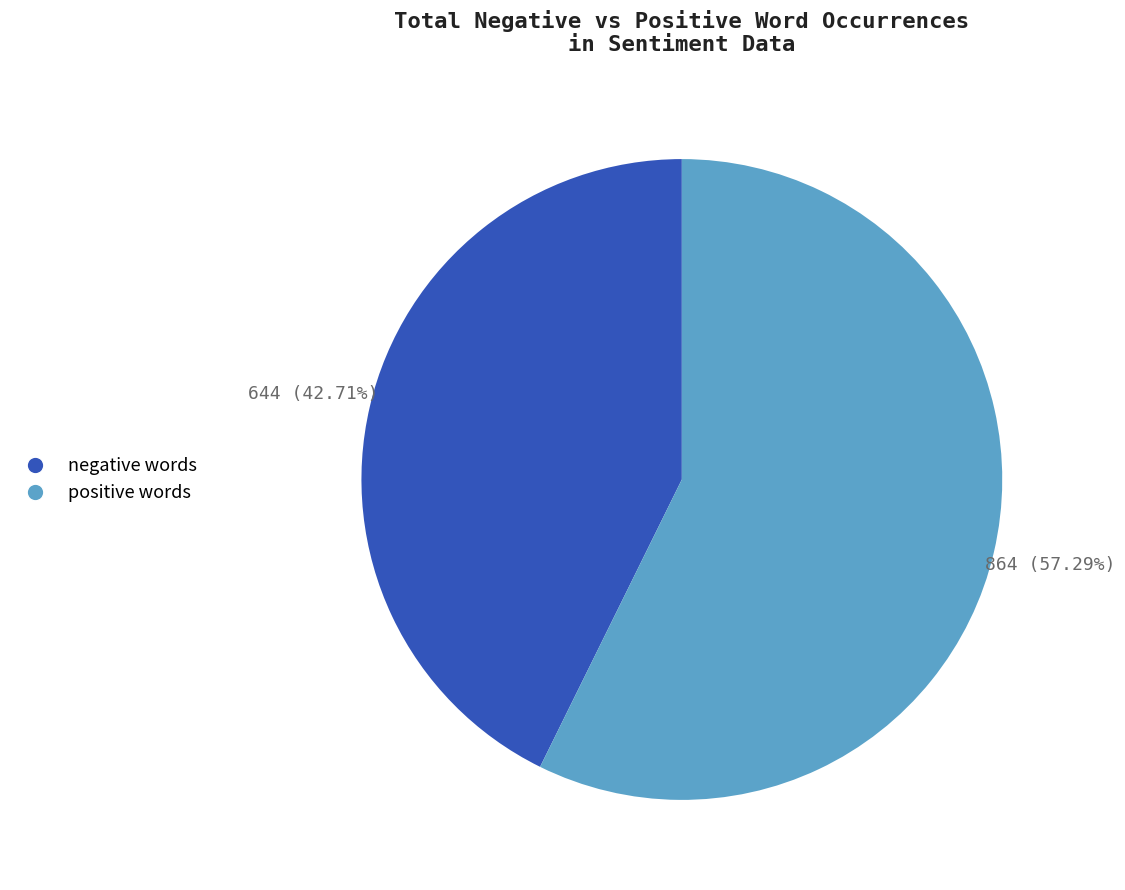

Is the sum of negative and positive greater than half?

Yes